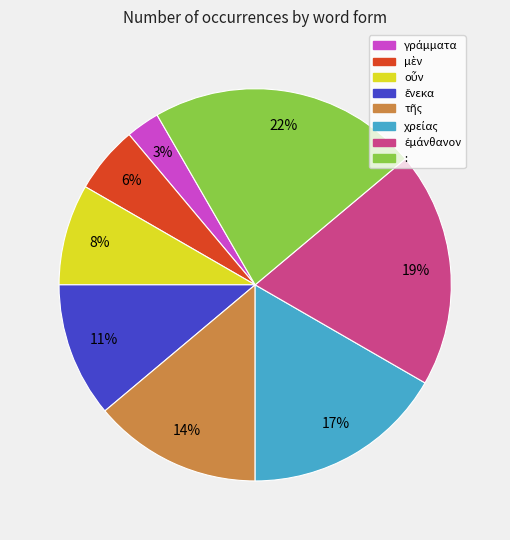

To the nearest percent, what is the average slice percentage?

12%